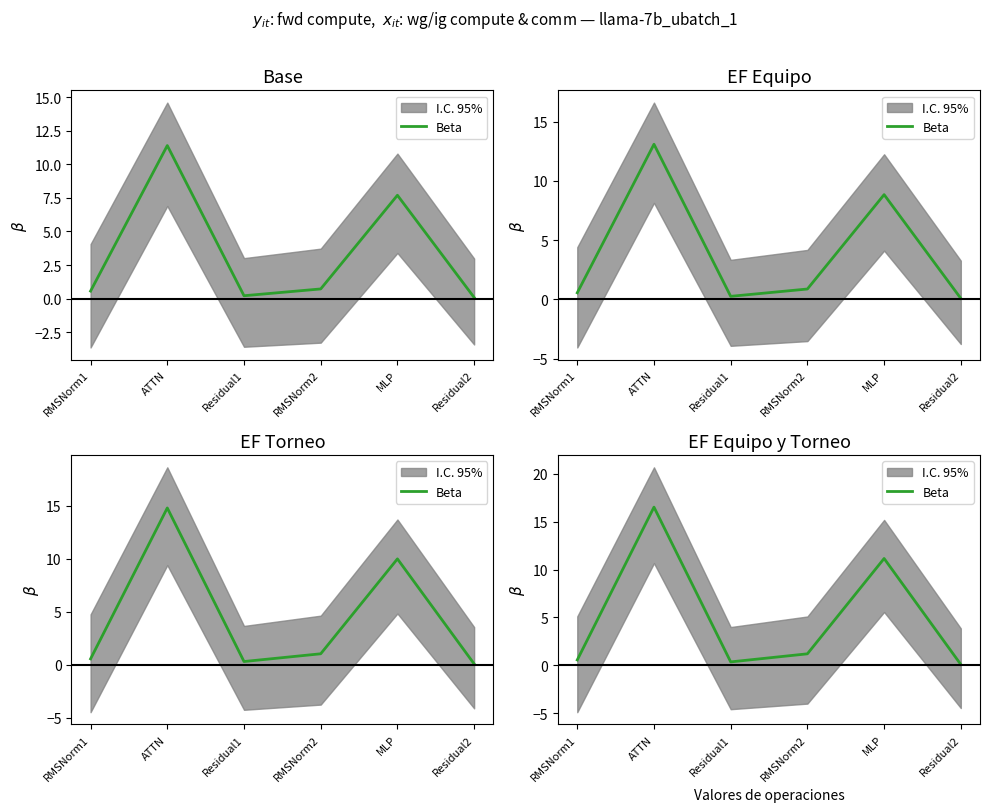

Does the chart have visible grid lines?

No